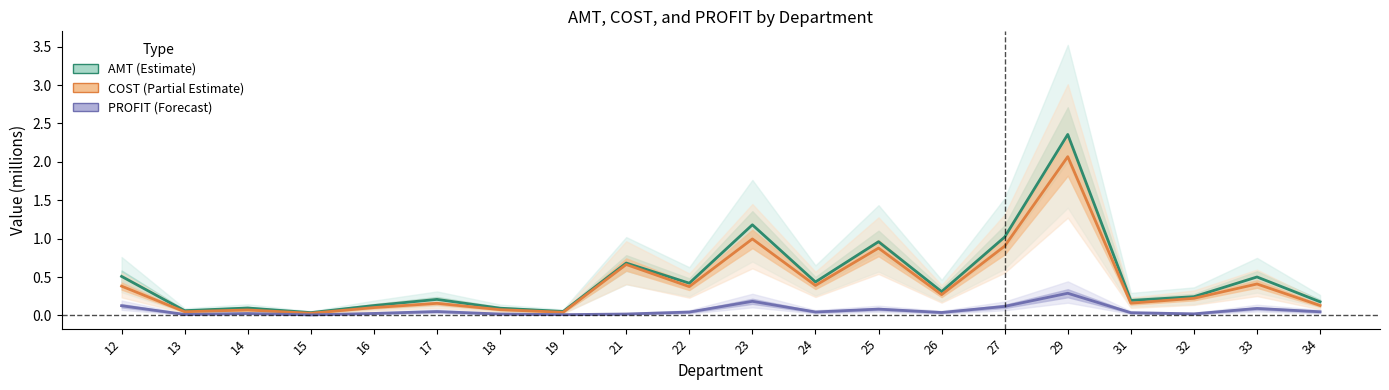

The value of AMT (Estimate) at 25 is 1.0. True or false?

True